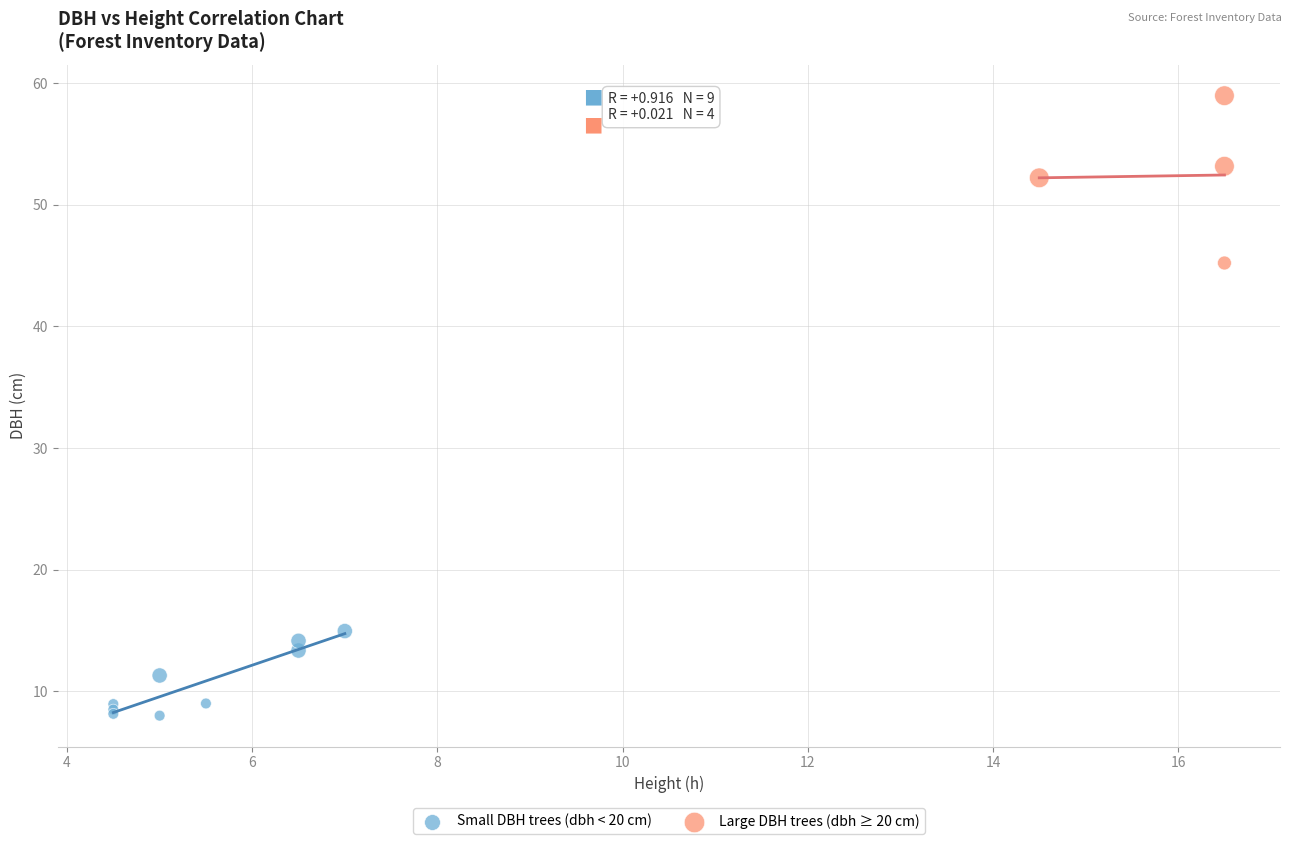

What are all the series names shown in the legend?

Small DBH trees (dbh < 20 cm), Large DBH trees (dbh ≥ 20 cm)